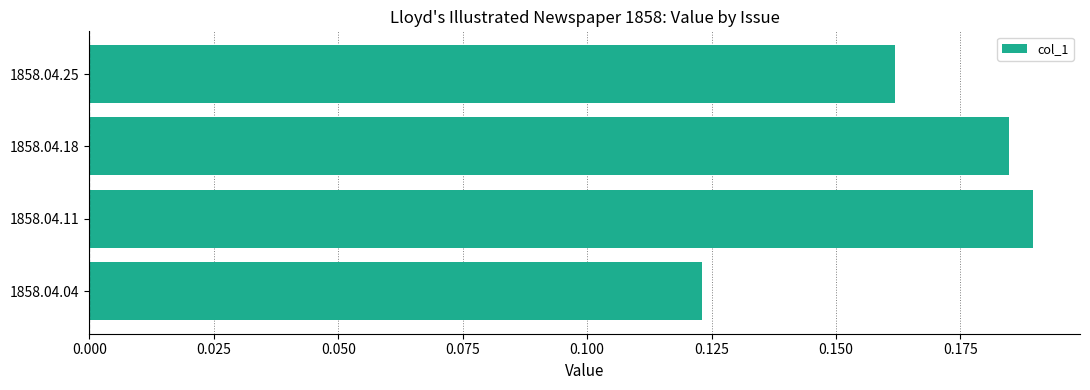

Is it true that the value at 1858.04.25 is 0.3?

False